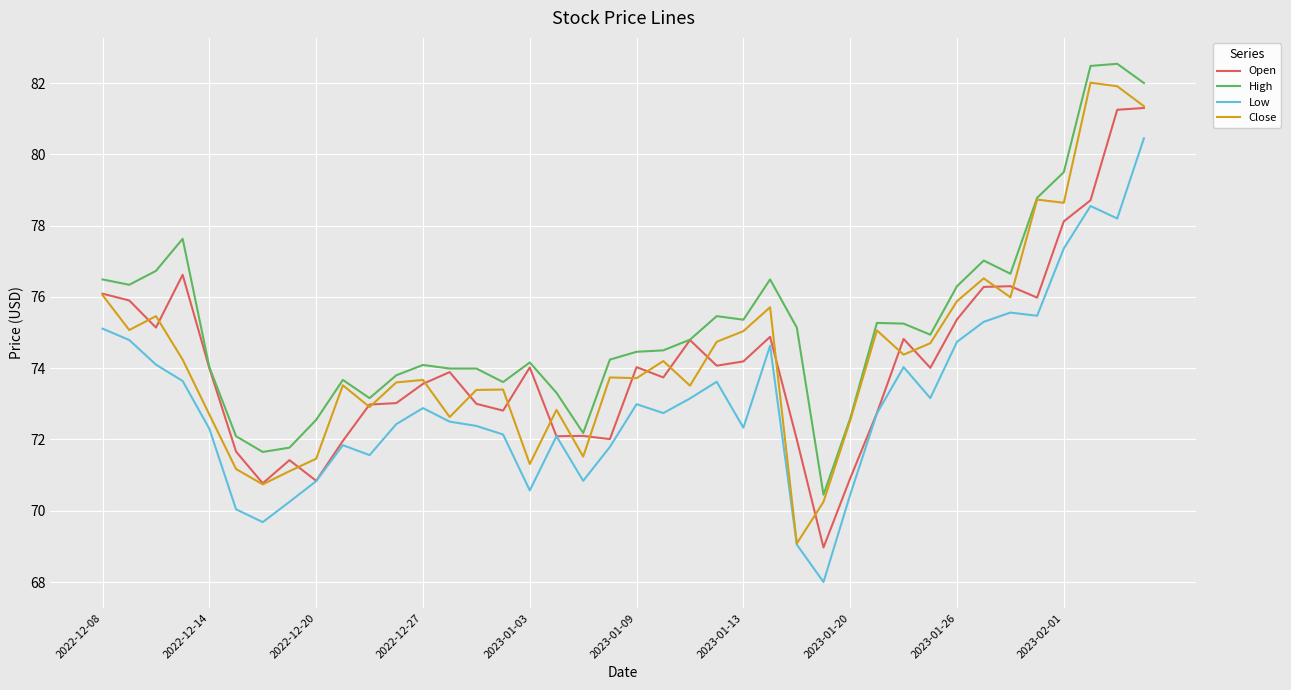

In Close, how many points are higher than both neighbors (excluding endpoints)?

12